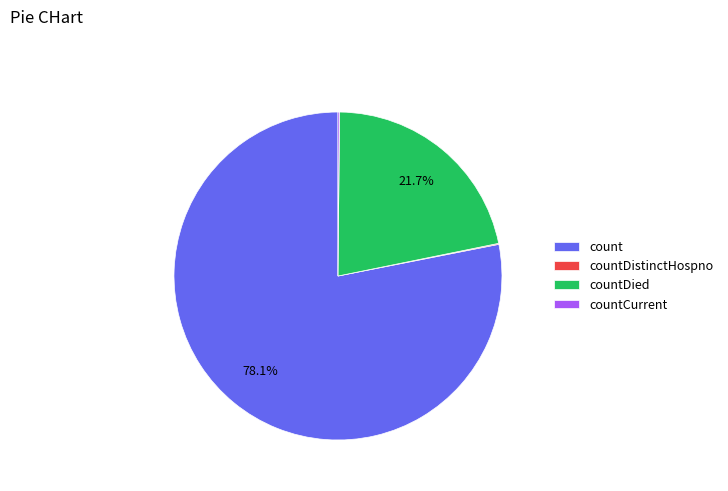

Which slice represents more than half of the pie?

count